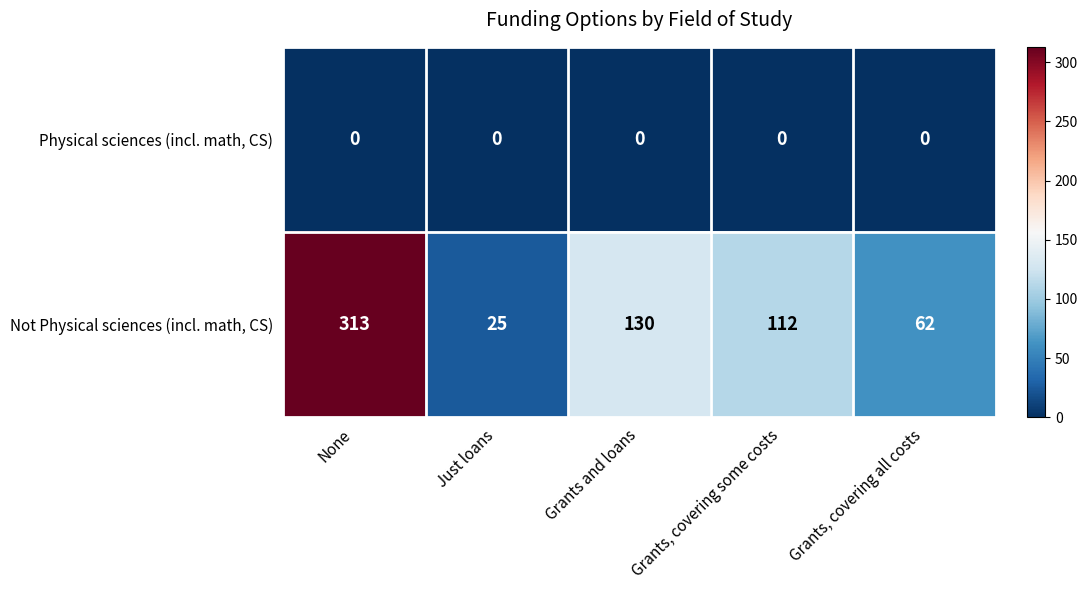

What is the difference between the highest and lowest values at Grants and loans?

130